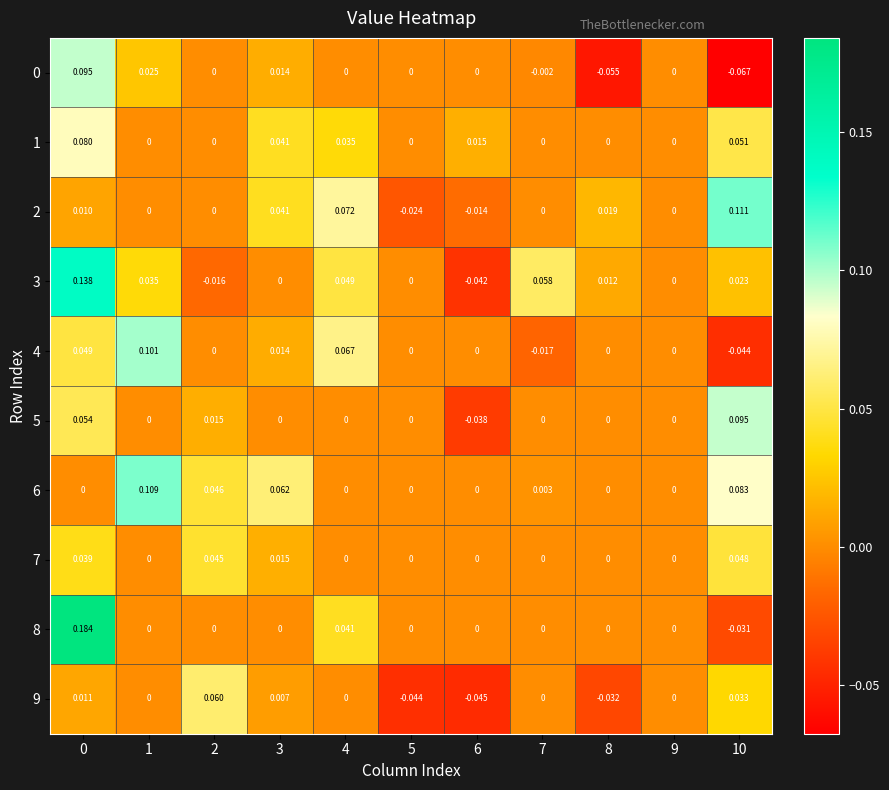

Which series has the largest total across all categories?

6